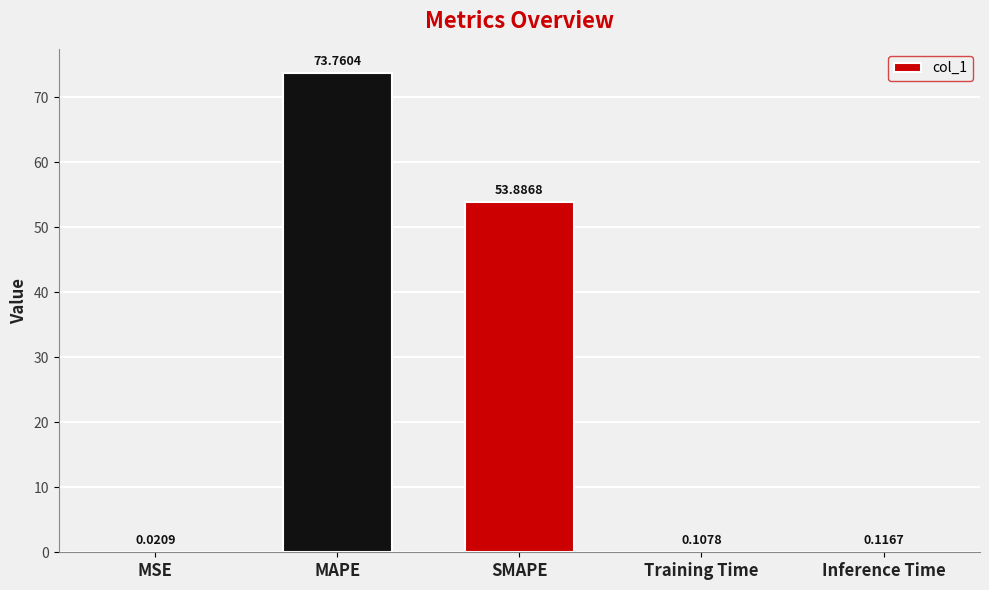

What is the sum of the values at MAPE and Inference Time?

73.9